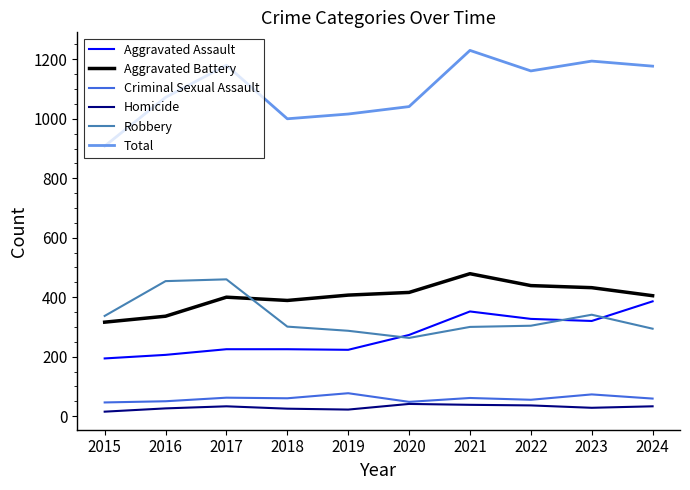

Which series changed the most between 2016 and 2018?

Robbery